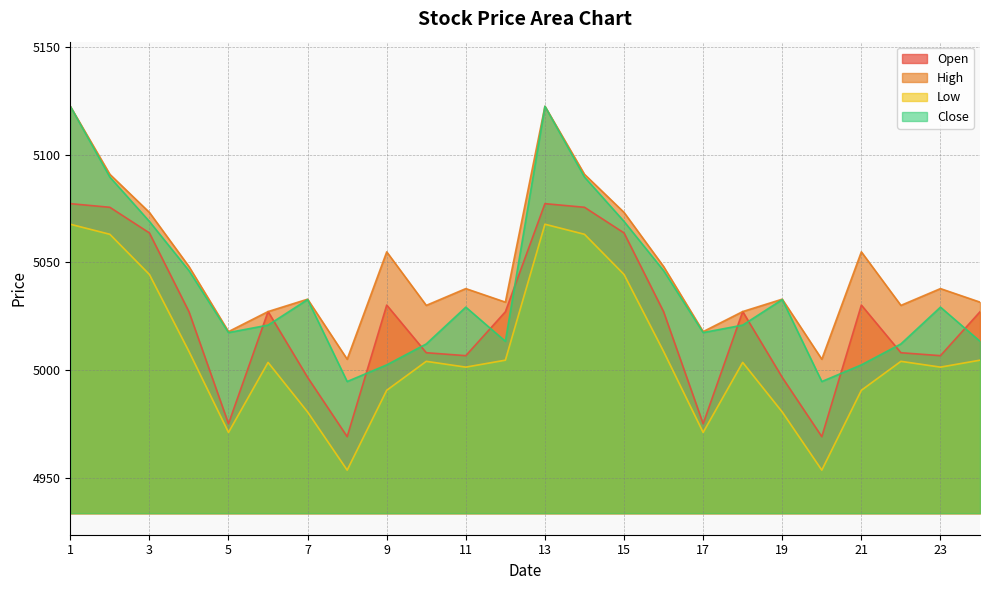

What is the value of the High point at the 10th from the left?

5030.1